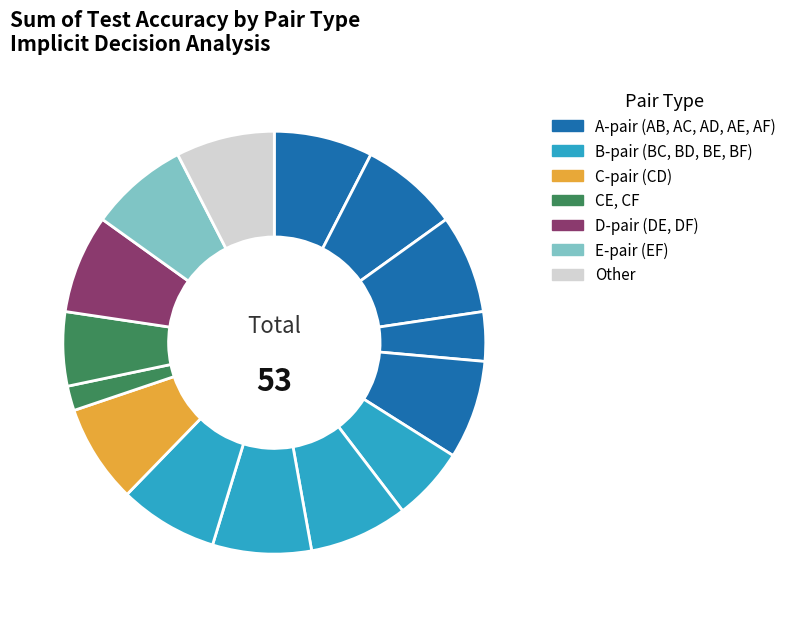

How many slices are in this pie chart?

15